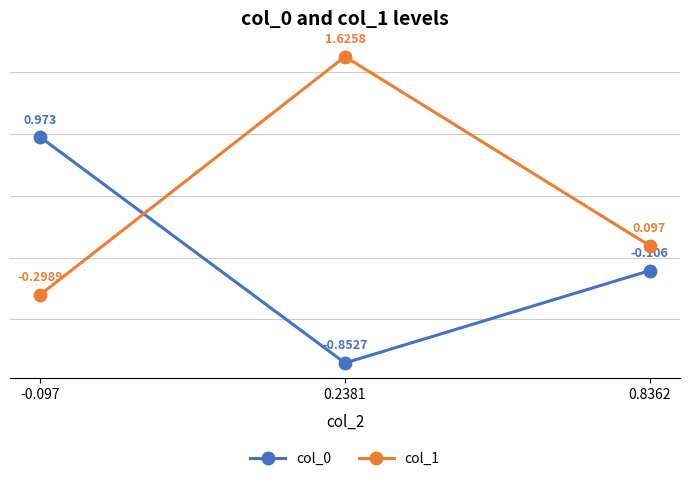

Is the value of col_0 at 0.2381 greater than the value of col_1 at 0.8362?

No